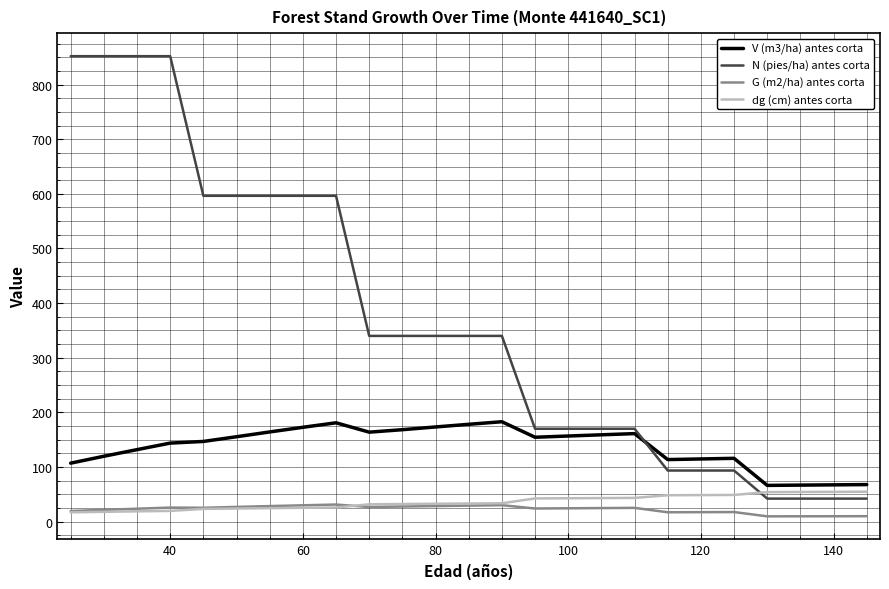

Which series has the largest total across all categories?

N (pies/ha) antes corta